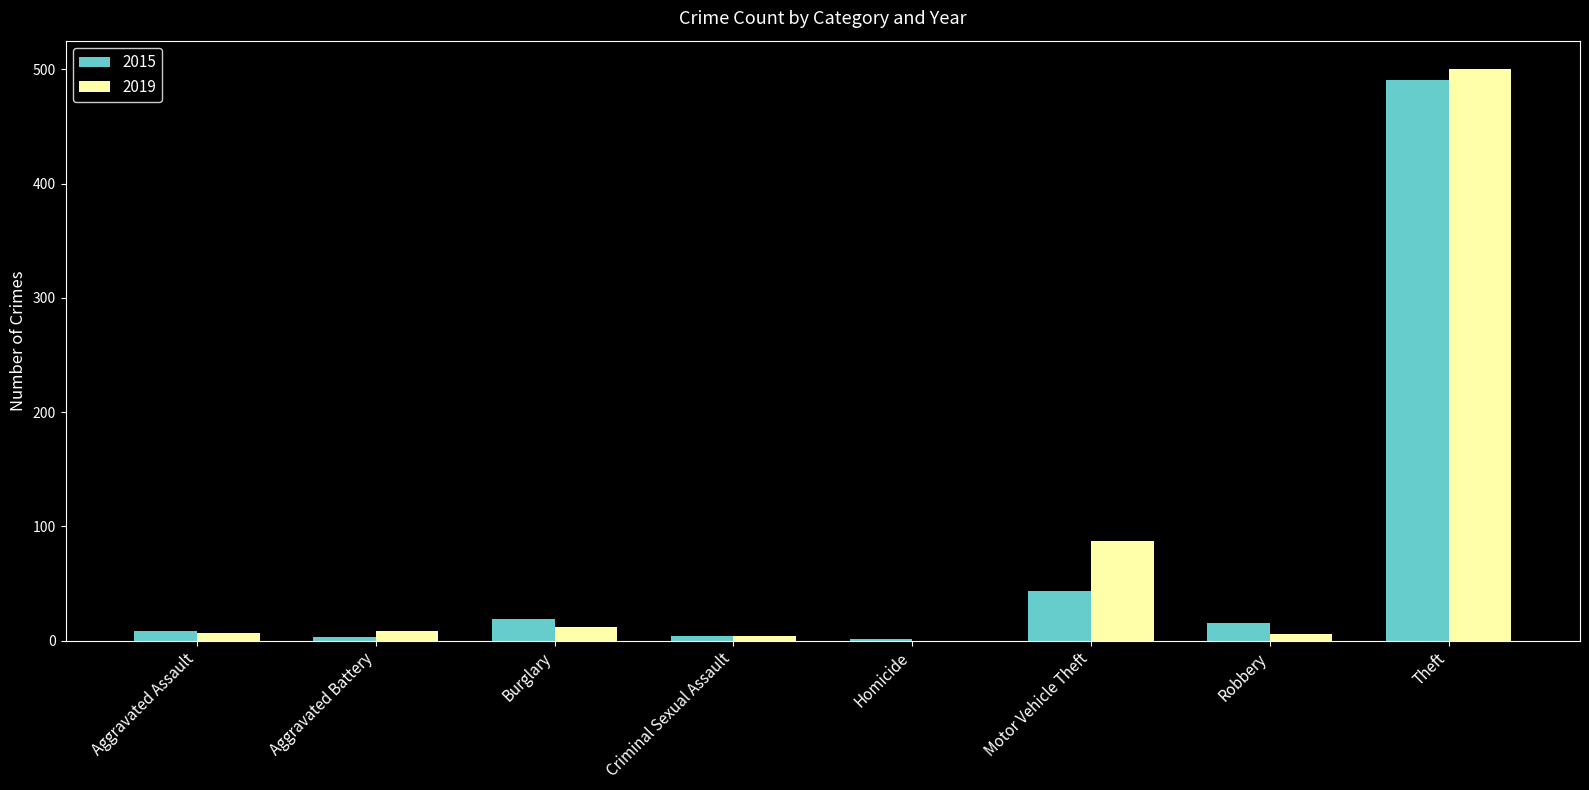

Is it true that 2015 equals 19 at Burglary?

True